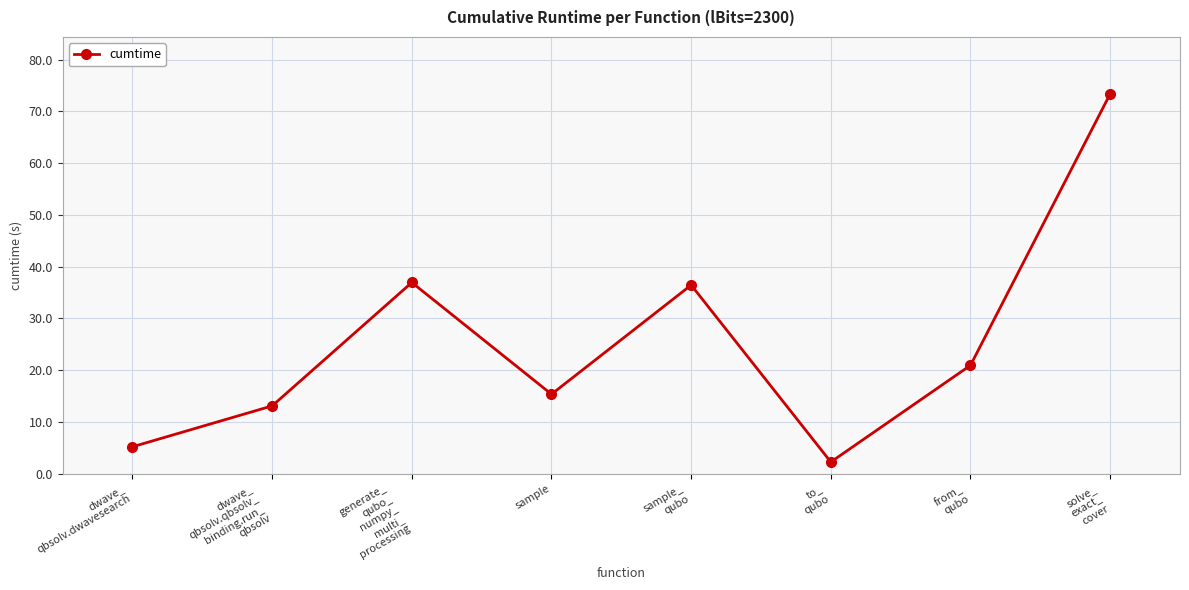

Reading left to right, extract all data points from this chart.

5.2	13.1	36.9	15.3	36.4	2.2	20.9	73.4